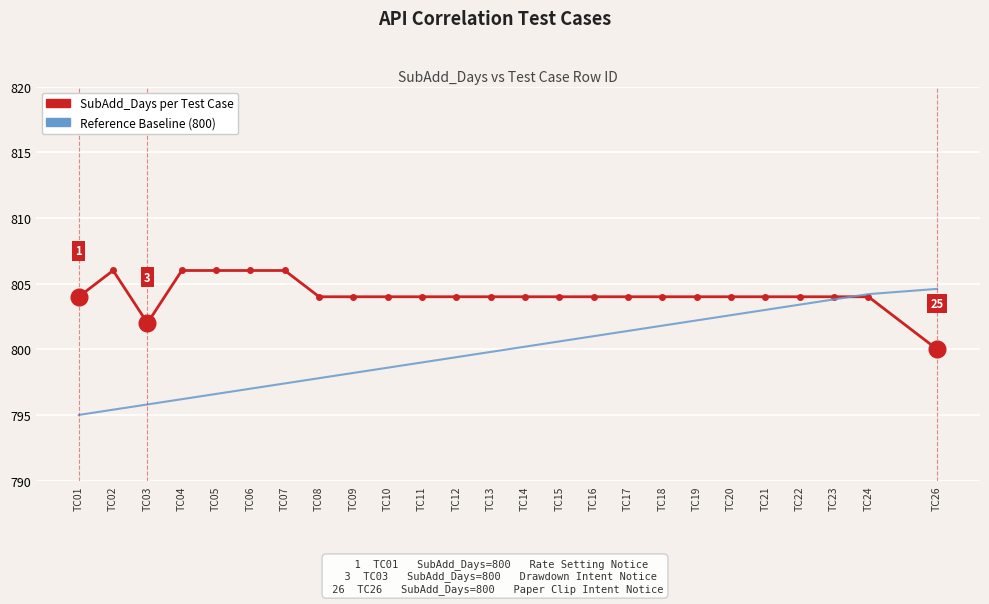

True or false: SubAdd_Days per Test Case has a value of 1402.3 at TC13.

False